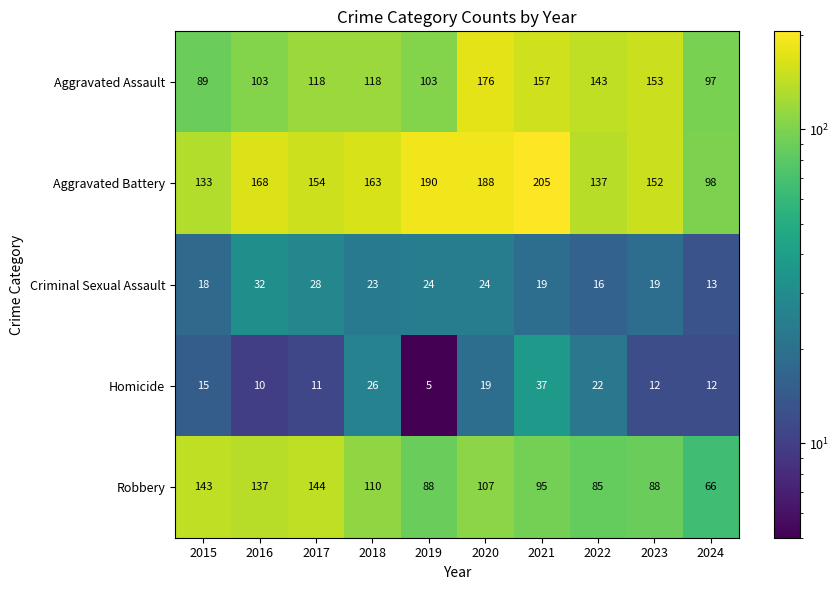

What is the total value across all series at 2016?

450